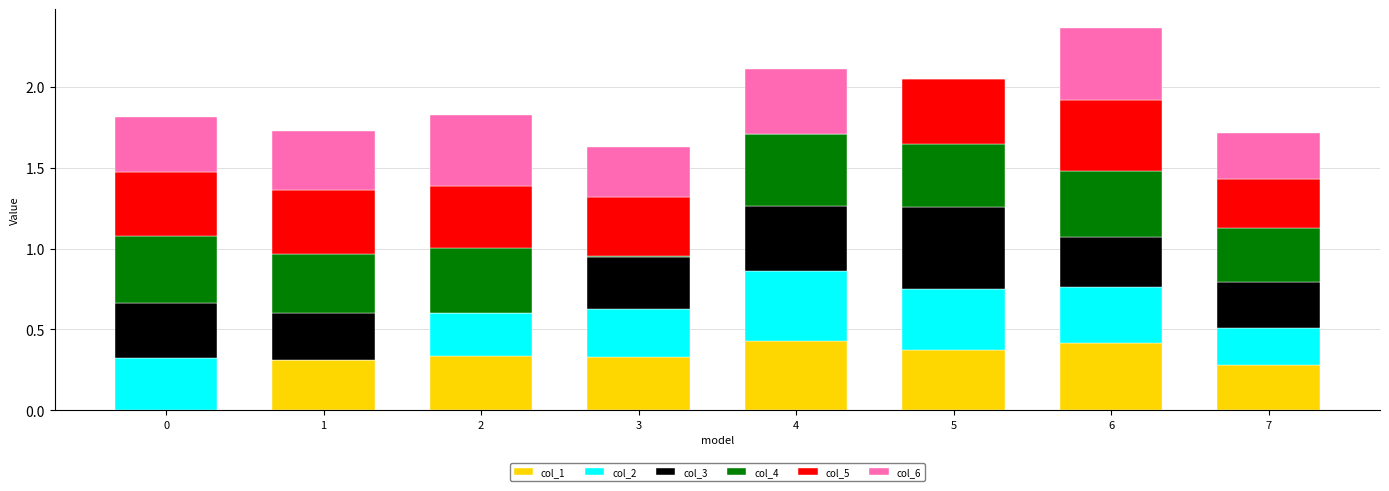

What is the difference between the col_1 values at 1 and 6?

0.1